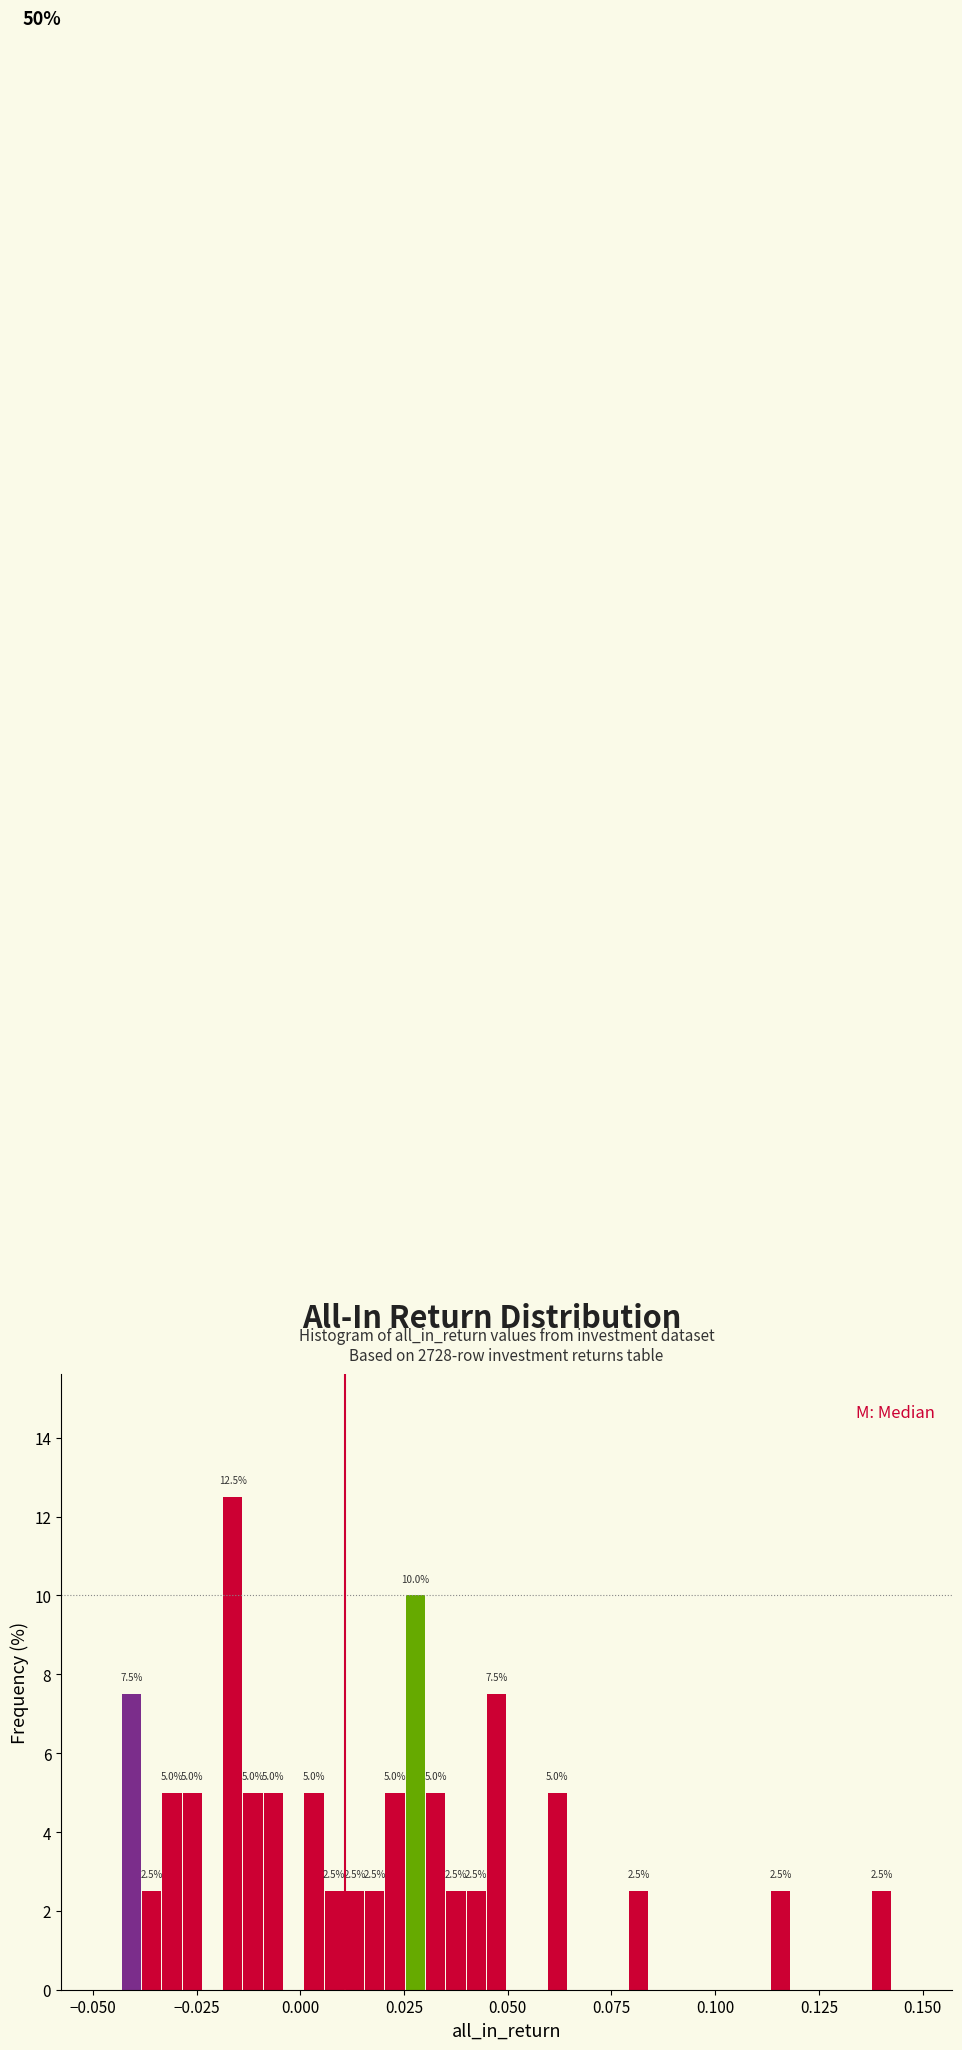

Read against the x-axis, roughly where is the centre of the tallest bar?

-0.015